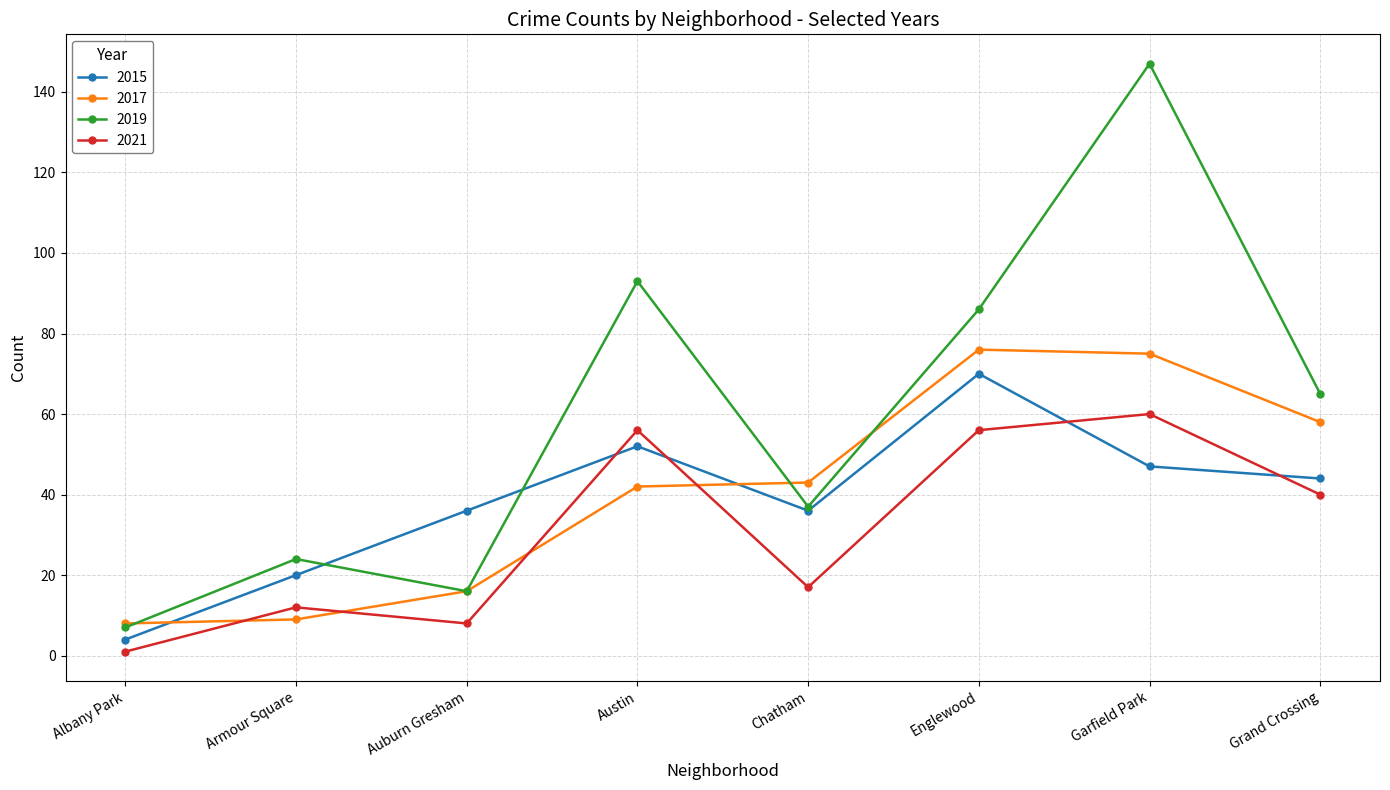

At how many categories does at least one series exceed 133?

1